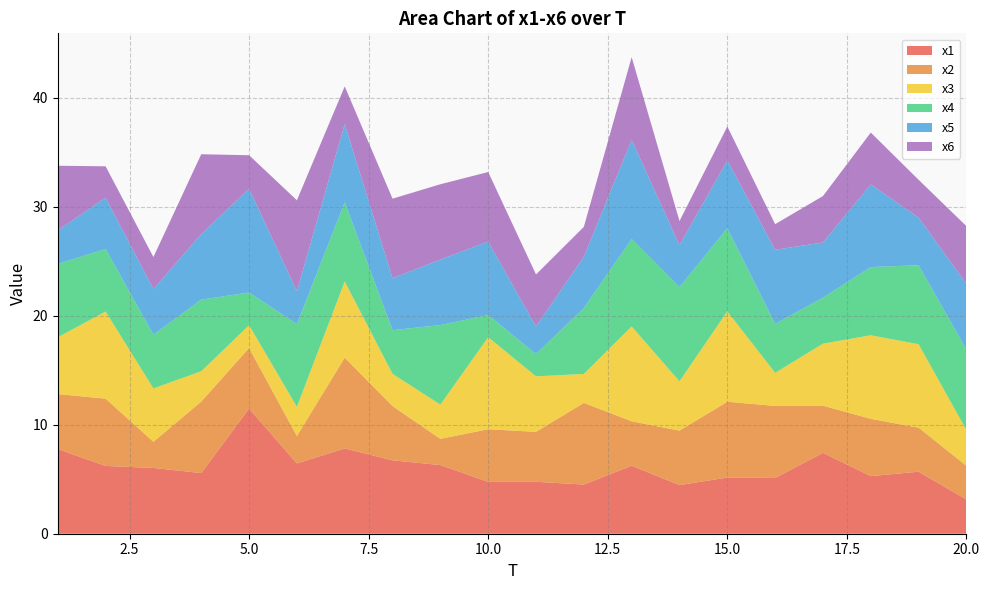

Reading left to right, what are all the values shown in this chart?

x1: 7.8	6.2	6.0	5.6	11.5	6.4	7.8	6.7	6.3	4.8	4.8	4.5	6.2	4.5	5.2	5.1	7.4	5.3	5.7	3.1
x2: 5.0	6.2	2.4	6.6	5.5	2.5	8.3	5.0	2.4	4.8	4.6	7.5	4.1	5.0	7.0	6.6	4.3	5.3	4.0	3.1
x3: 5.2	8.0	4.9	2.8	2.1	2.7	7.0	3.0	3.1	8.4	5.1	2.7	8.7	4.5	8.3	3.0	5.7	7.7	7.7	3.3
x4: 6.7	5.7	4.9	6.6	3.0	7.6	7.3	4.0	7.3	2.0	2.0	6.0	8.0	8.6	7.6	4.5	4.2	6.3	7.2	7.4
x5: 3.1	4.7	4.2	6.0	9.5	3.0	7.2	4.8	6.0	6.7	2.5	4.7	9.1	3.9	6.2	6.8	5.1	7.6	4.4	6.0
x6: 5.9	2.9	2.9	7.3	3.1	8.3	3.4	7.3	6.9	6.4	4.8	2.7	7.6	2.2	3.1	2.4	4.3	4.8	3.5	5.3